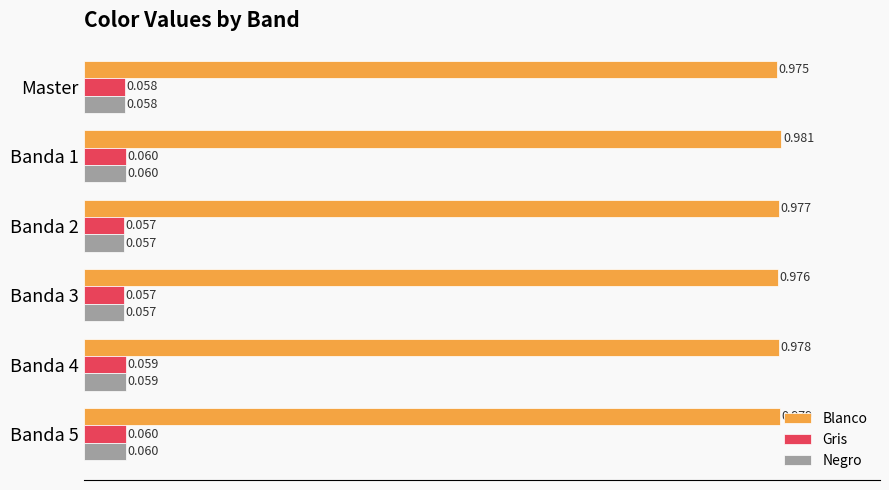

Which series changed the most between Banda 2 and Banda 3?

Blanco